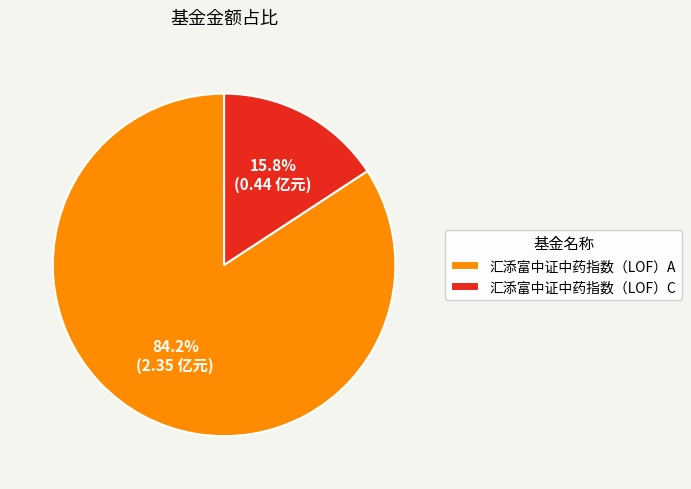

Rank the categories by value from lowest to highest.

汇添富中证中药指数（LOF）C, 汇添富中证中药指数（LOF）A